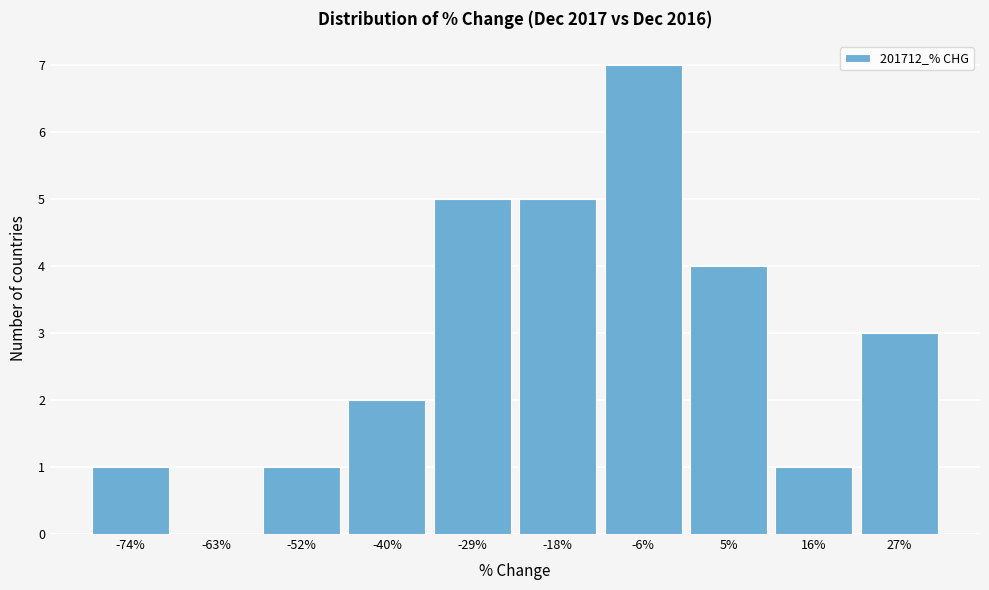

Reading left to right, transcribe this chart: for each bar, give the range it covers on the x-axis and its height. Neither the bar edges nor the heights are printed on the chart, so give them approximately, as read against the axes.

-80 to -68: 1
-68 to -58: 0
-58 to -46: 1
-46 to -34: 2
-34 to -24: 5
-24 to -12: 5
-12 to 0: 7
0 to 10: 4
10 to 22: 1
22 to 34: 3